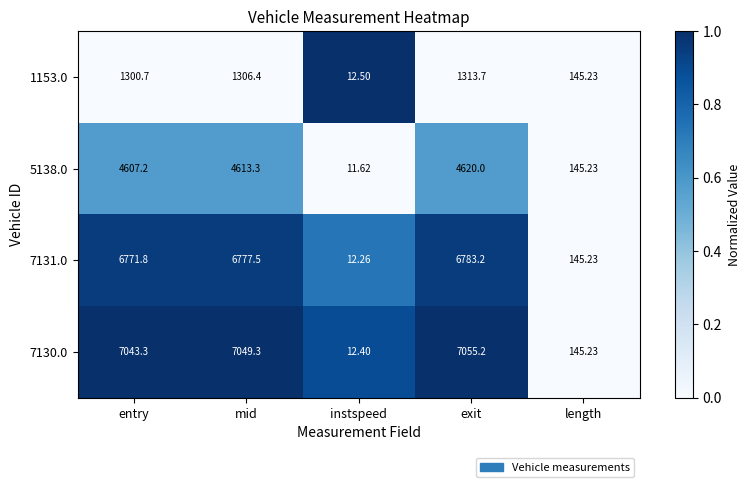

List the series in order of their peak value, highest first.

7130.0, 7131.0, 5138.0, 1153.0